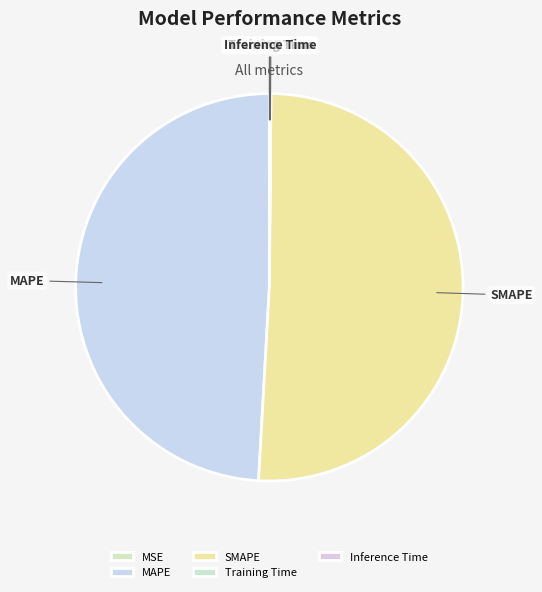

Which category has the biggest portion of the pie?

SMAPE